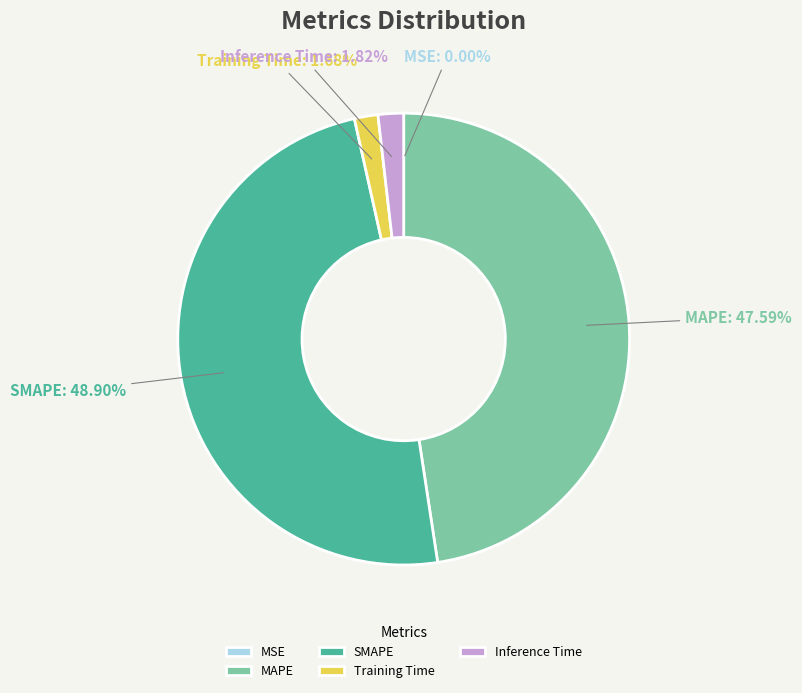

Does MAPE account for over 50% of the chart?

No